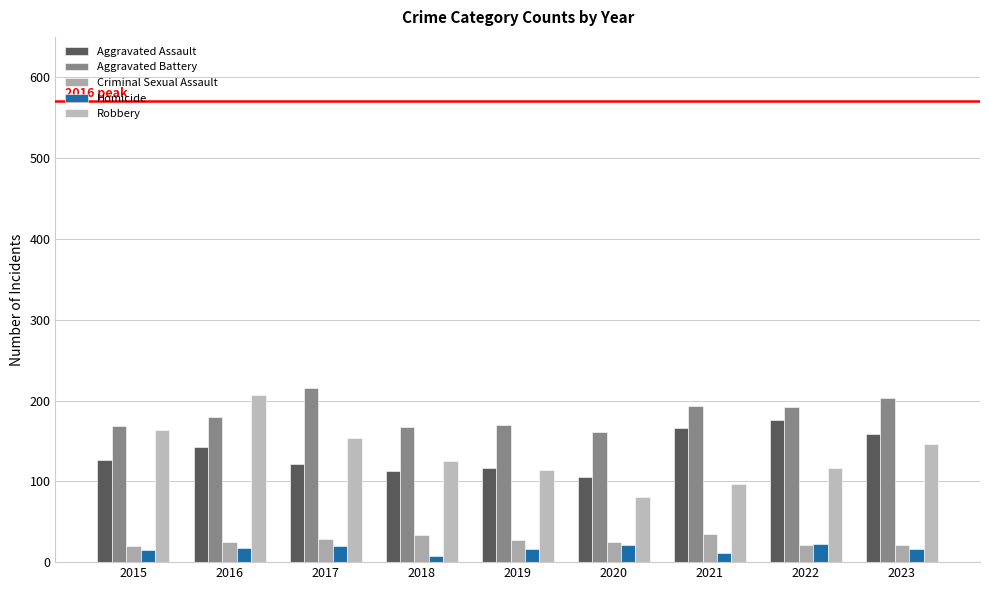

Reading left to right, transcribe all the data shown in this chart.

Aggravated Assault: 127	143	122	113	117	105	166	176	159
Aggravated Battery: 169	179	215	167	170	161	193	192	203
Criminal Sexual Assault: 20	25	29	33	28	25	35	21	21
Homicide: 15	17	20	7	16	21	11	22	16
Robbery: 163	207	154	125	114	81	97	116	146